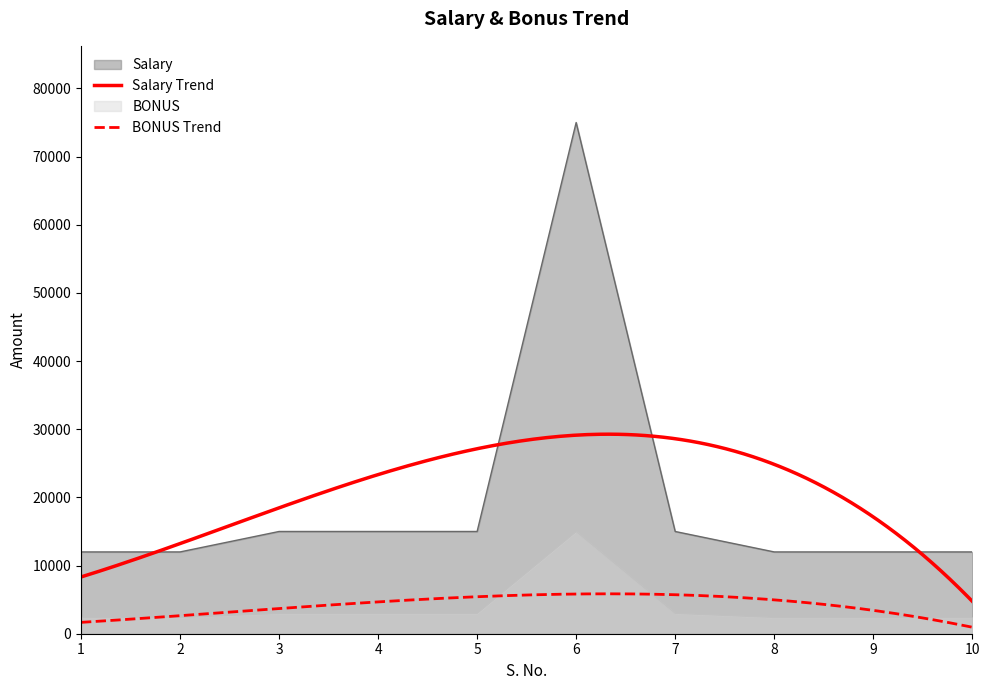

Does the chart display data point markers on the line(s)?

No